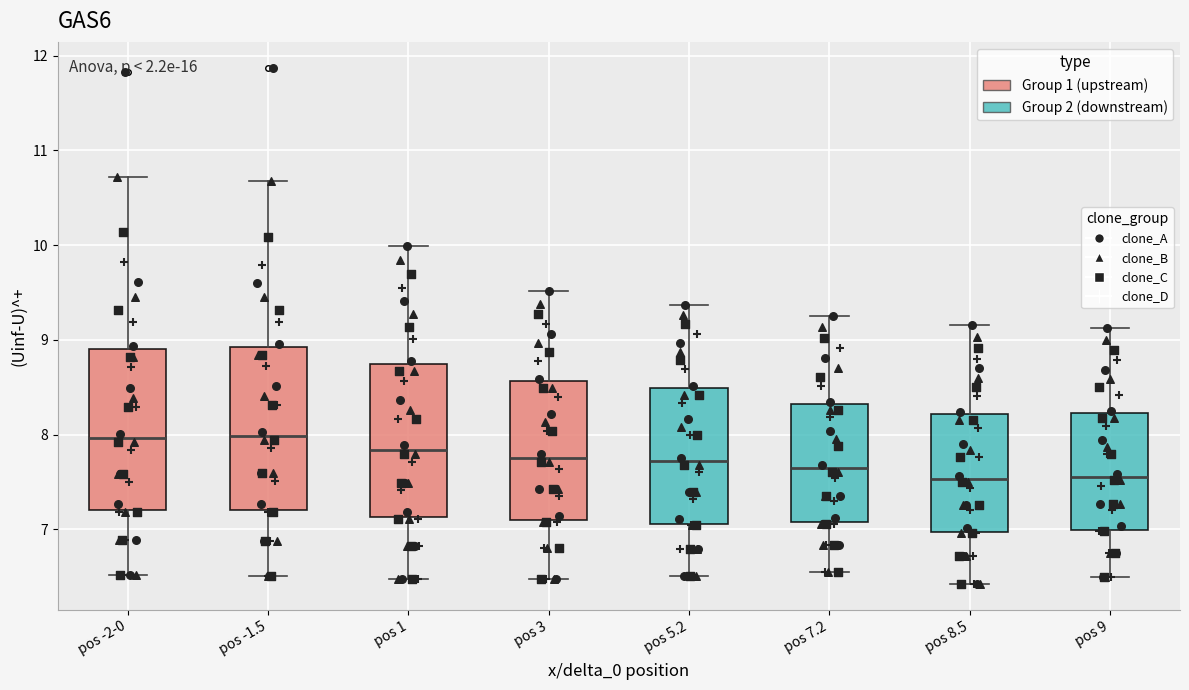

Reading left to right, transcribe this box plot: for each box, give where its median line is, the range the box spans, and where its two whiskers end, as read against the y-axis. The values are not printed on the chart, so give them approximately, as read against the axis.

pos -2-0: median 8.0, box 7.2 to 8.9, whiskers 6.5 to 10.7
pos -1.5: median 8.0, box 7.2 to 8.9, whiskers 6.5 to 10.7
pos 1: median 7.8, box 7.1 to 8.7, whiskers 6.5 to 10.0
pos 3: median 7.8, box 7.1 to 8.6, whiskers 6.5 to 9.5
pos 5.2: median 7.7, box 7.1 to 8.5, whiskers 6.5 to 9.4
pos 7.2: median 7.6, box 7.1 to 8.3, whiskers 6.6 to 9.3
pos 8.5: median 7.5, box 7.0 to 8.2, whiskers 6.4 to 9.2
pos 9: median 7.6, box 7.0 to 8.2, whiskers 6.5 to 9.1